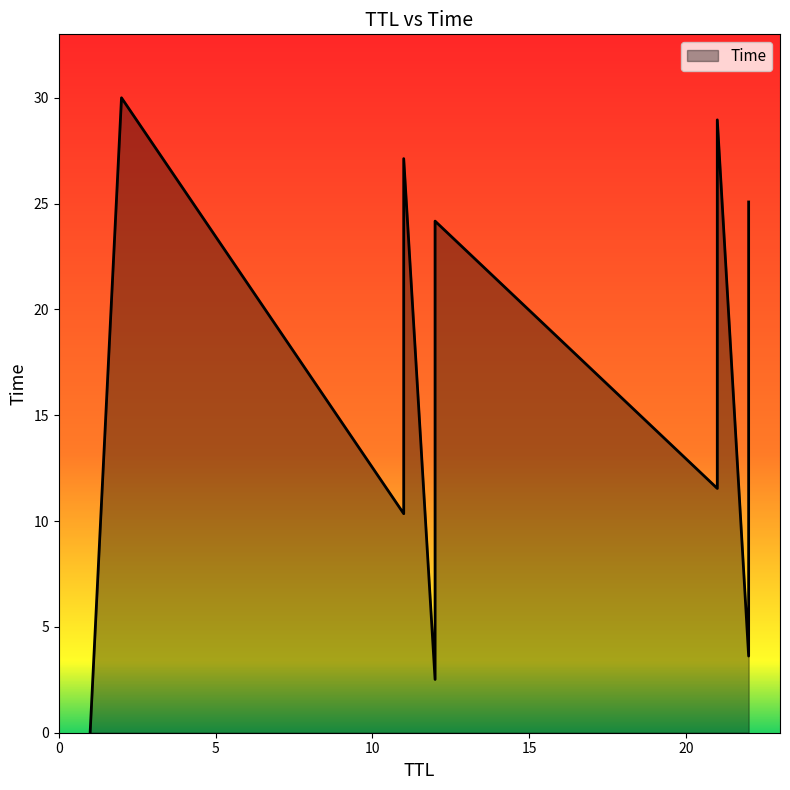

Which label corresponds to the smallest value in the chart?

1